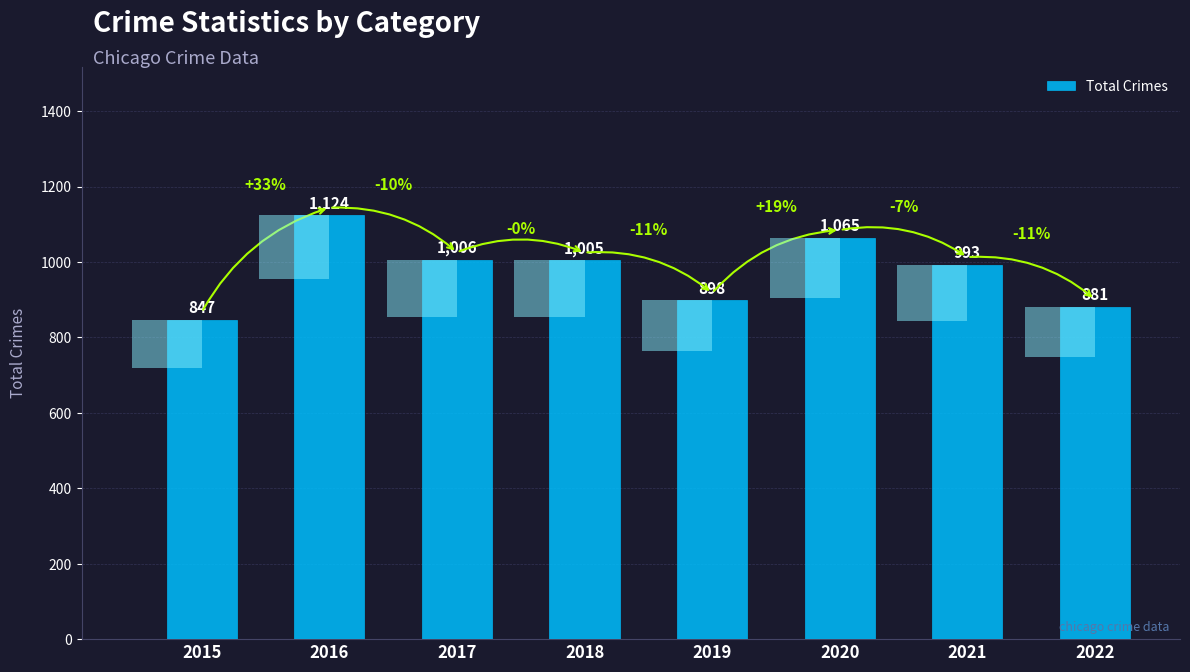

List the labels in order of value, smallest first.

2015, 2022, 2019, 2021, 2018, 2017, 2020, 2016